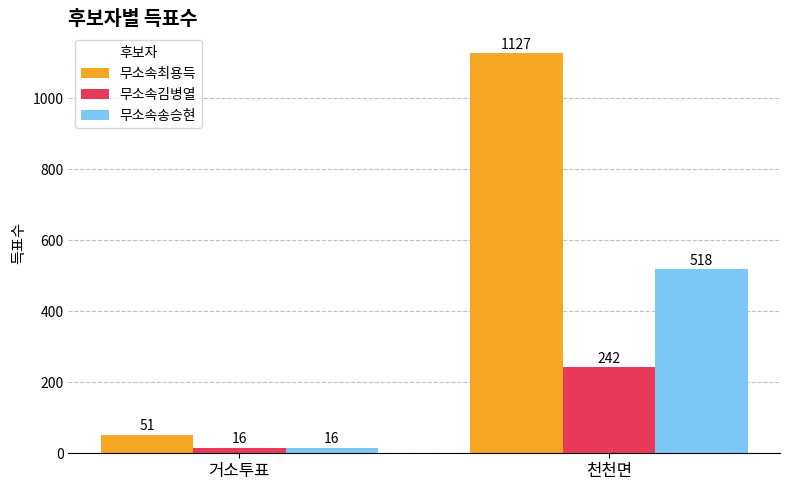

How many series are shown in this chart?

3